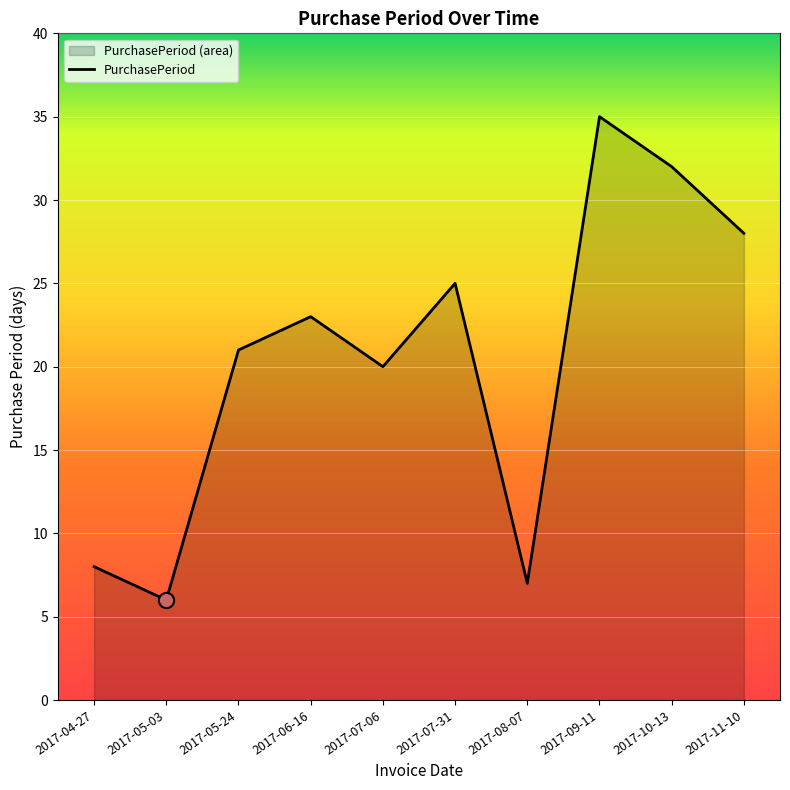

Approximately how many times larger is the value at 2017-05-24 compared to 2017-07-31?

0.8